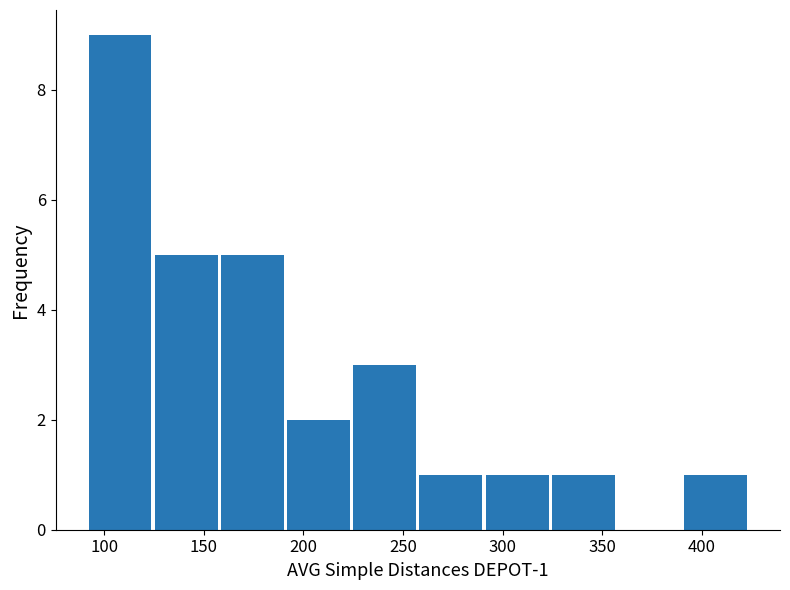

Over which range of the x-axis is the bar tallest?

90 to 125